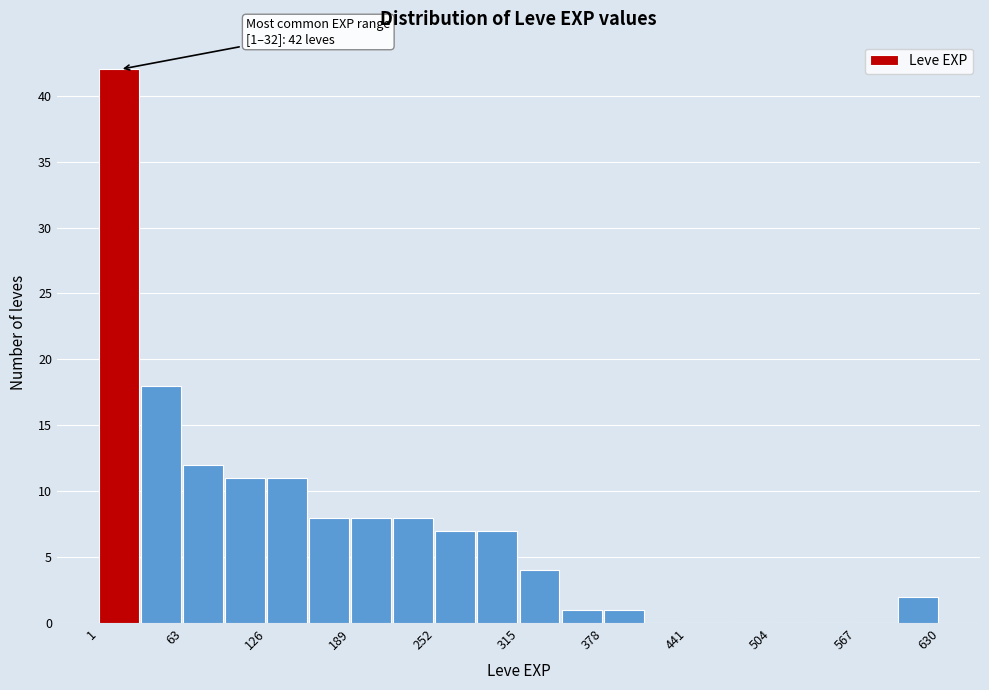

Read against the x-axis, roughly where is the centre of the tallest bar?

20